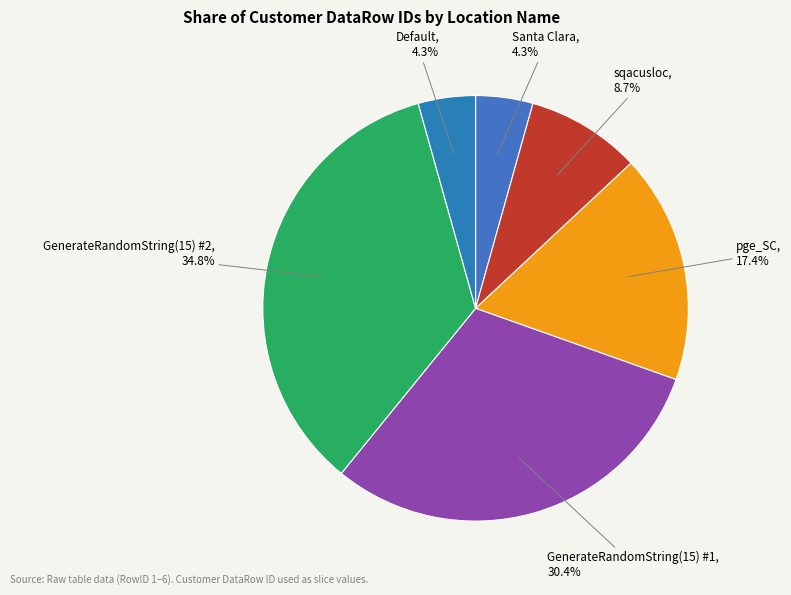

Count the number of slices in the pie.

6